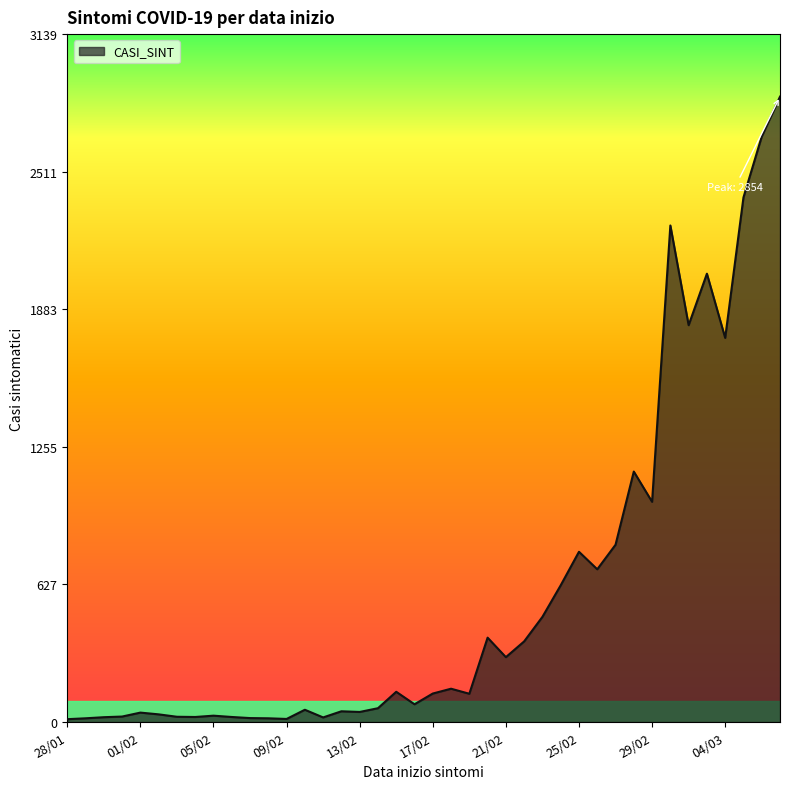

What is the maximum value shown in the chart?

2854